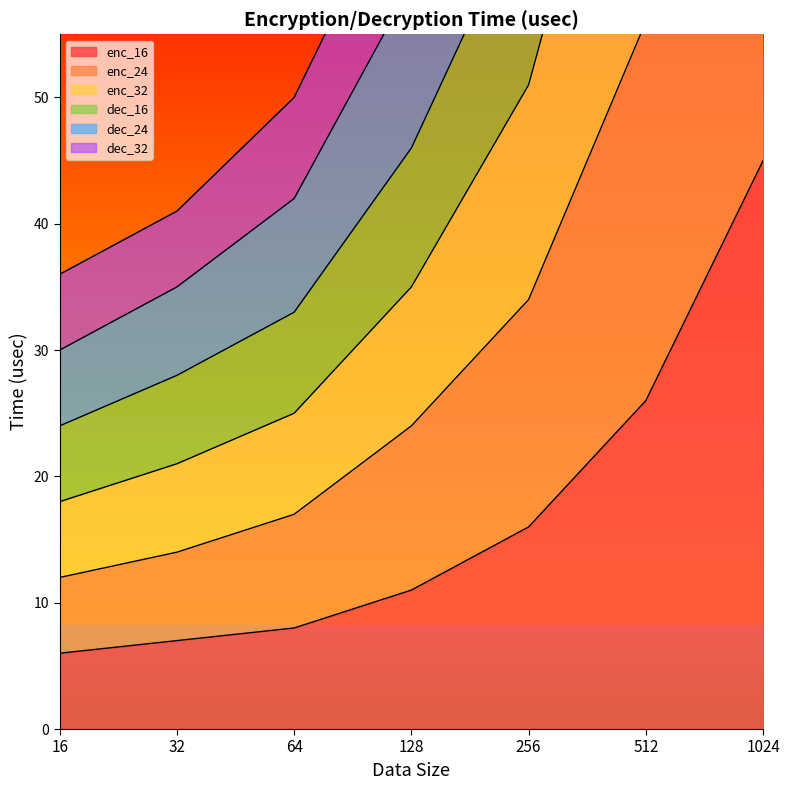

What is the difference between the maximum and minimum values in the dec_24 series?

209